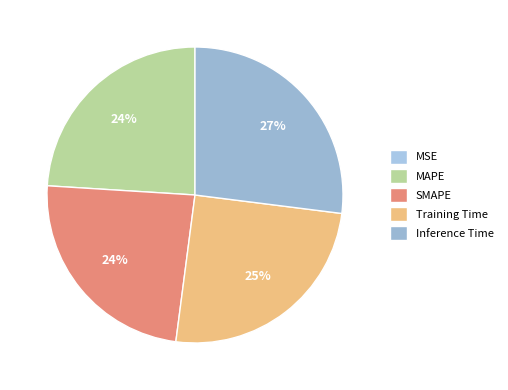

True or false: MAPE accounts for 24% of the total.

True